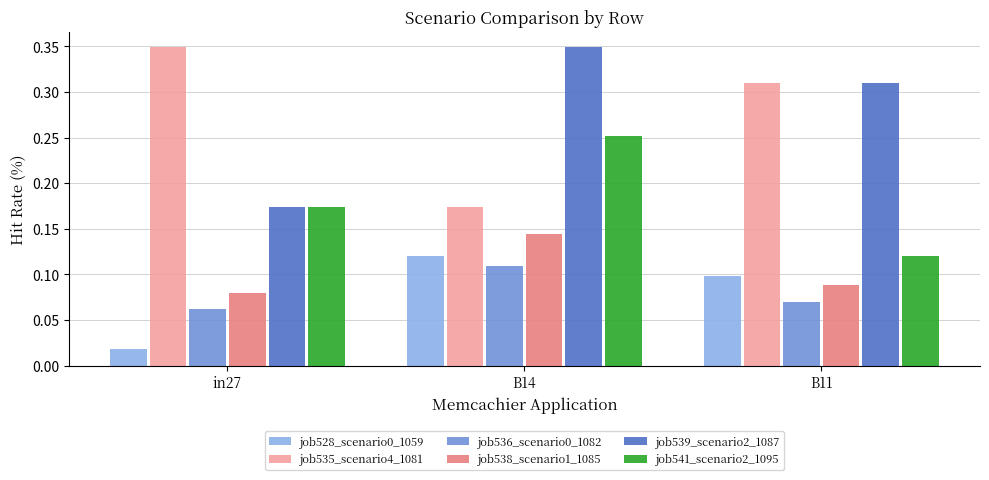

What is the total value across all series at B14?

1.1